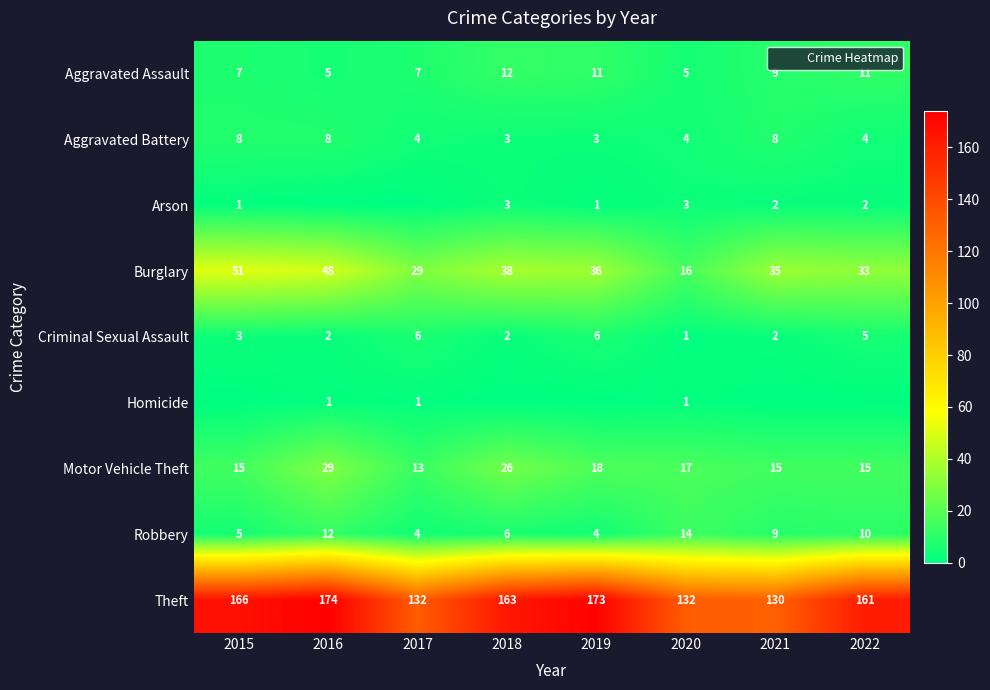

Rank the categories by Arson value from lowest to highest.

2016, 2017, 2015, 2019, 2021, 2022, 2018, 2020